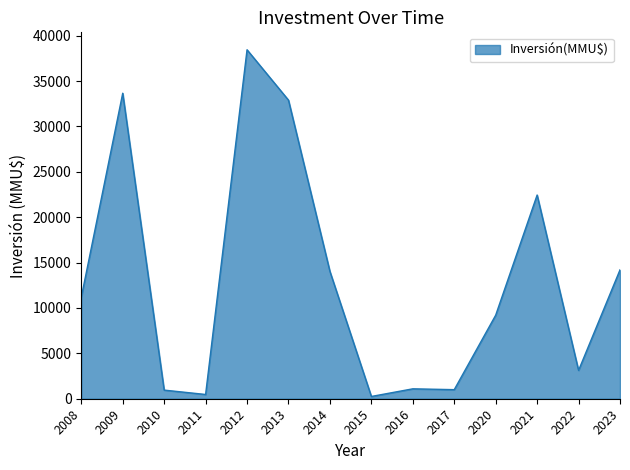

How many lines are shown in the chart?

1